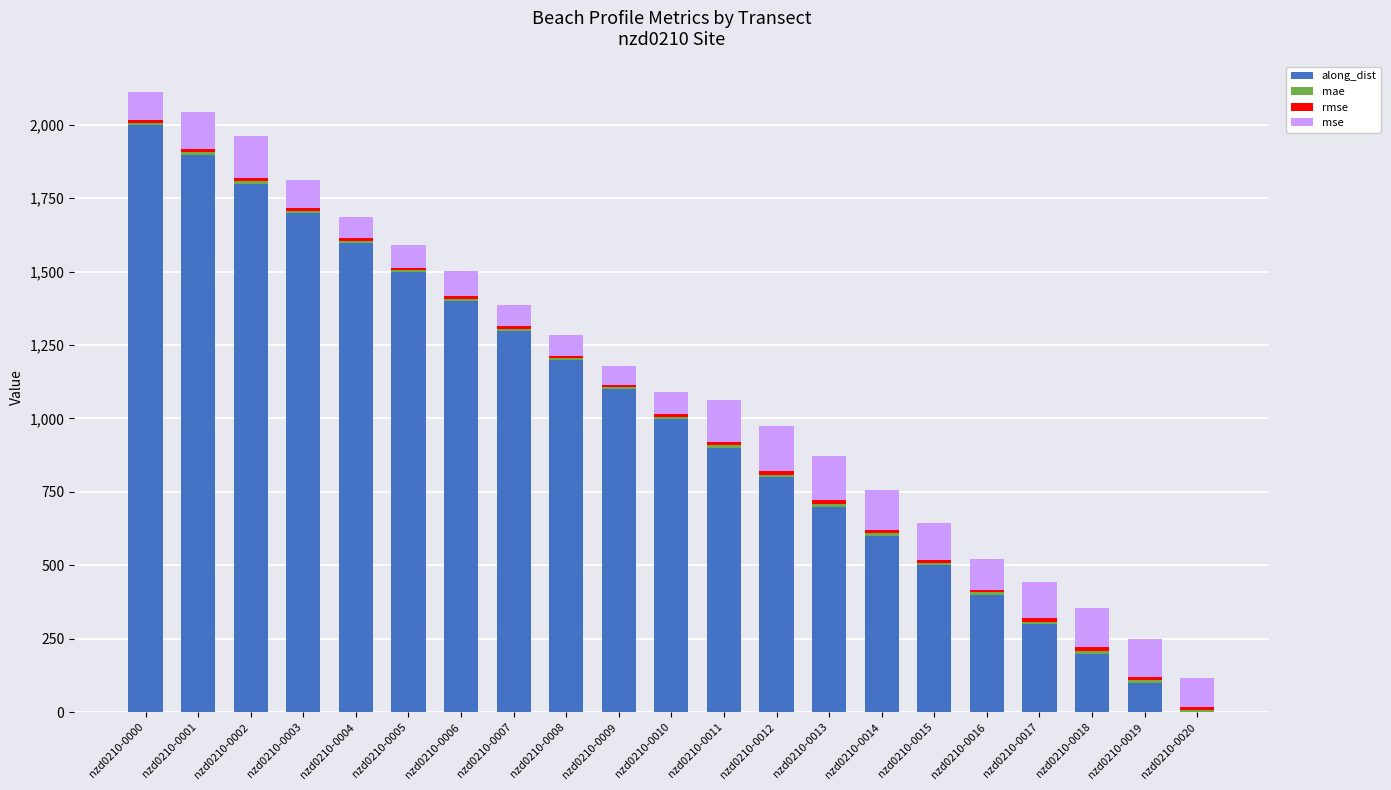

What is the maximum value for along_dist?

1998.0